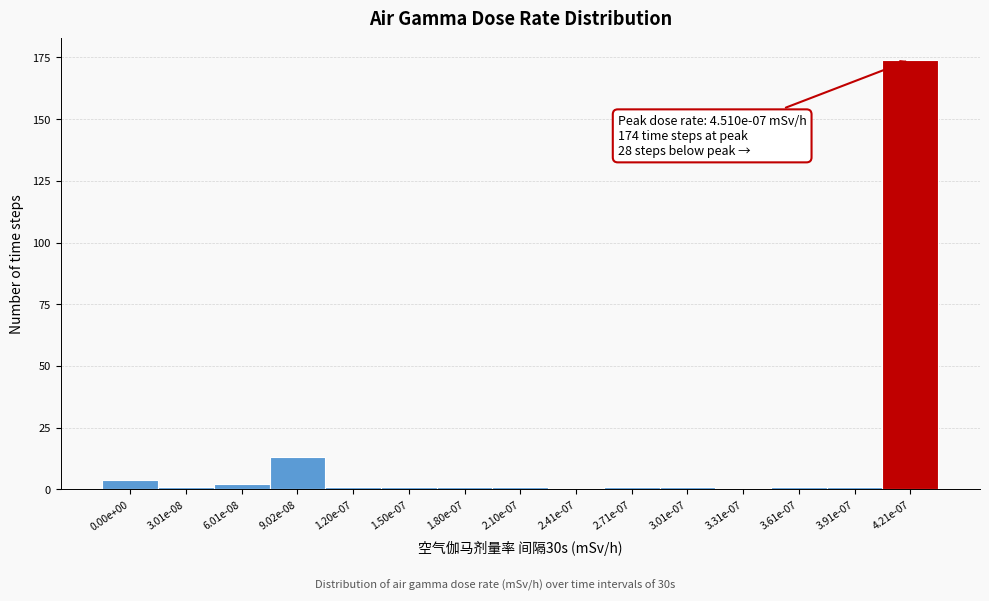

Reading left to right, what are all the values shown in this chart?

0.00e+00=4	3.01e-08=1	6.01e-08=2	9.02e-08=13	1.20e-07=1	1.50e-07=1	1.80e-07=1	2.10e-07=1	2.41e-07=0	2.71e-07=1	3.01e-07=1	3.31e-07=0	3.61e-07=1	3.91e-07=1	4.21e-07=174